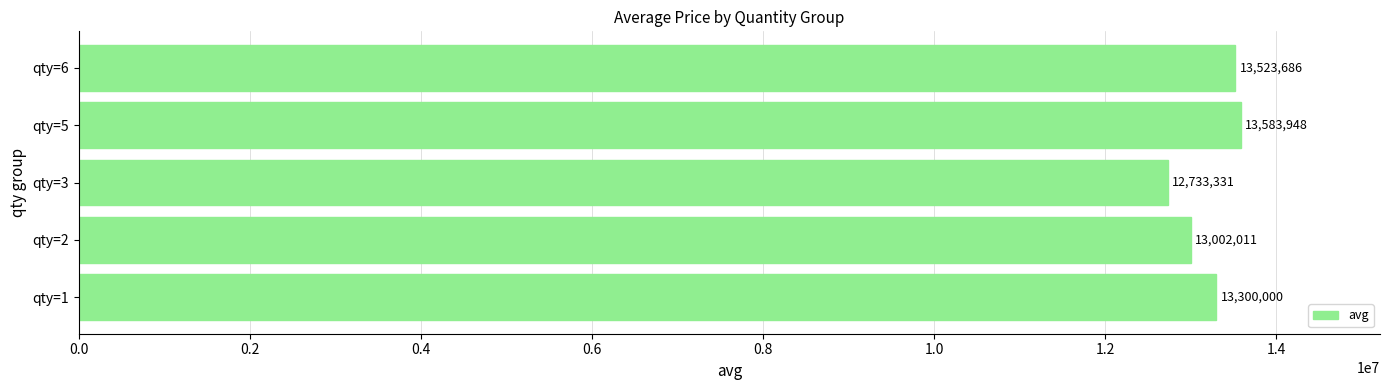

What is the average value?

13228595